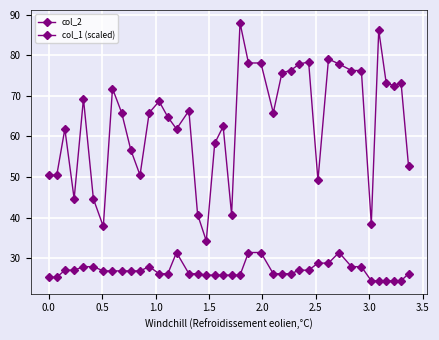

Does the chart have visible grid lines?

Yes